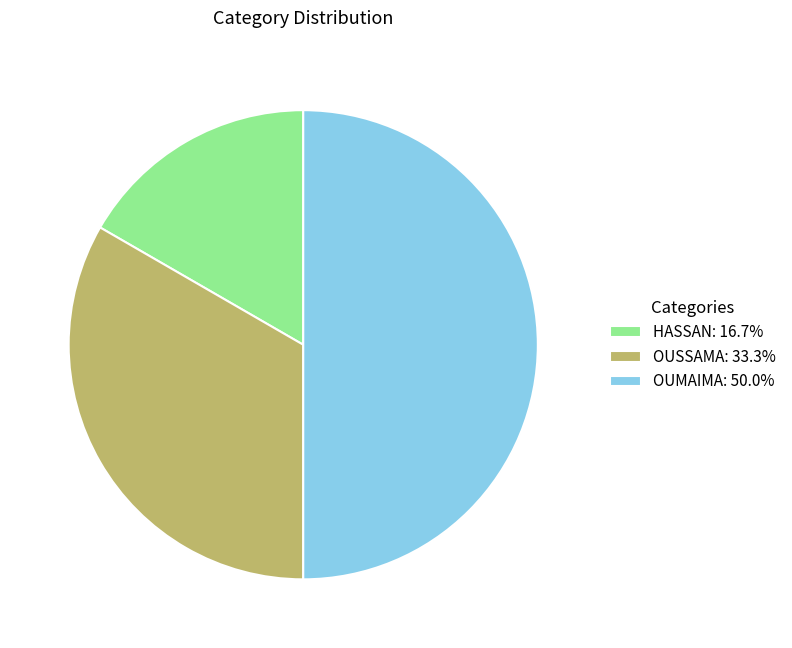

Does OUSSAMA: 33.3% account for over 50% of the chart?

No